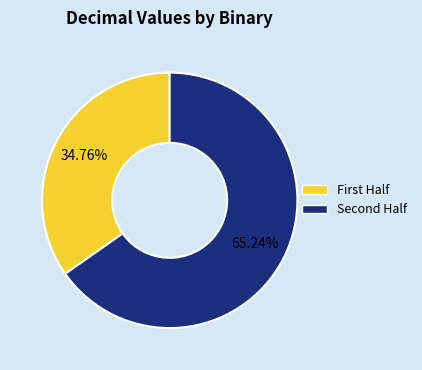

How many segments does this pie chart have?

2